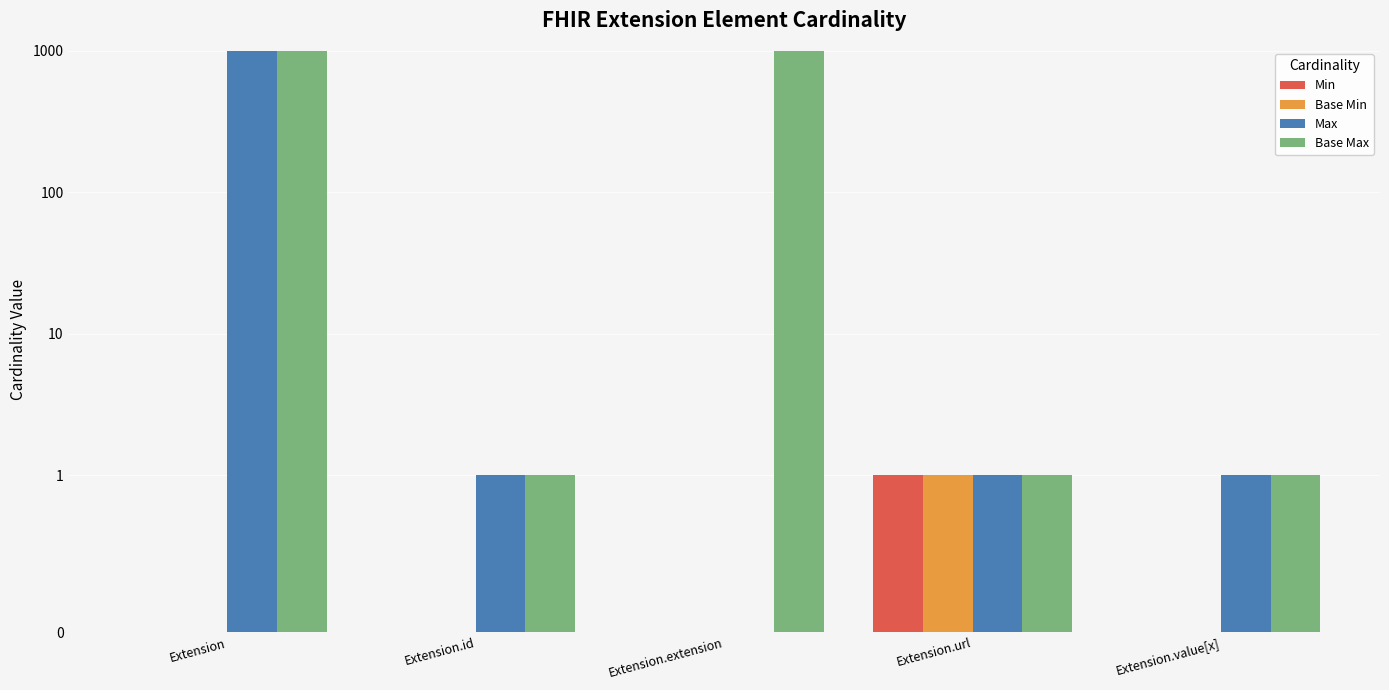

What is the difference between the highest and lowest values at Extension.id?

1